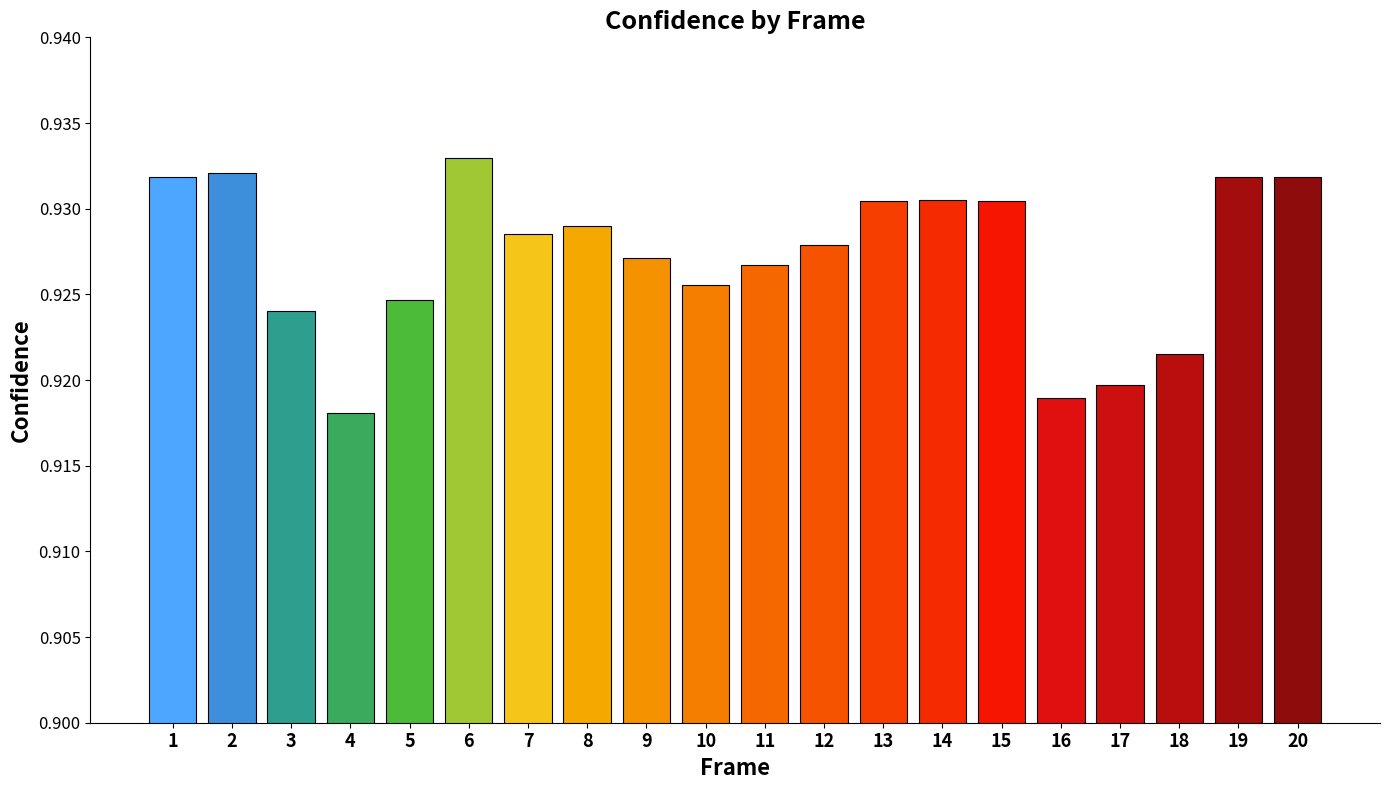

The chart shows a value of 1.4 at 14. True or false?

False